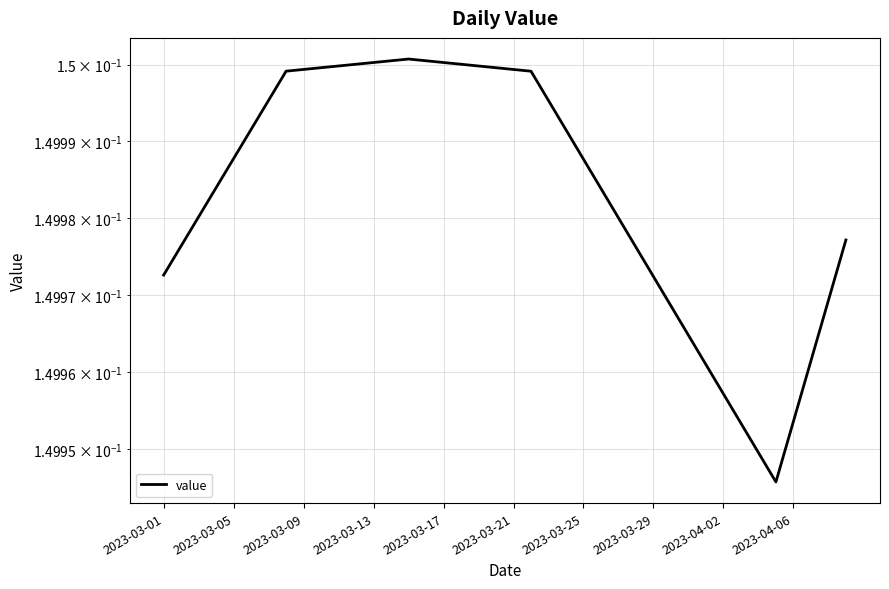

Does the chart have visible grid lines?

Yes